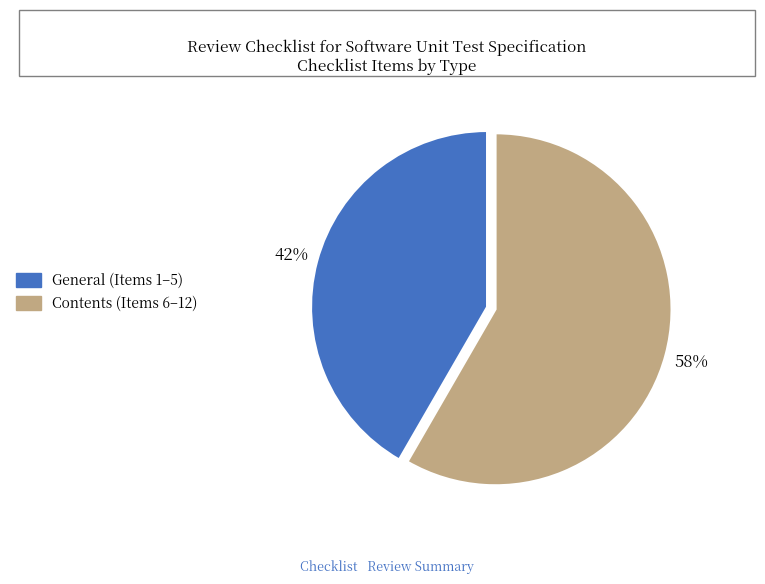

Between General and Contents, which is larger?

Contents